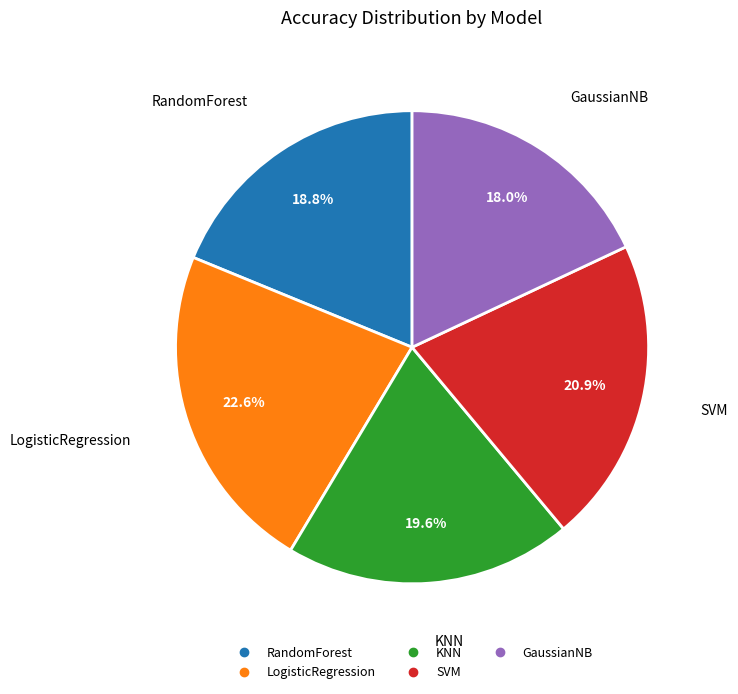

How many slices are in this pie chart?

5